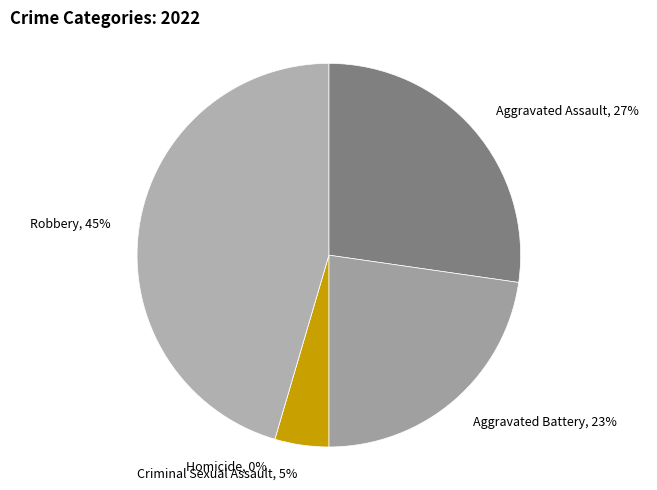

How many slices are in this pie chart?

5